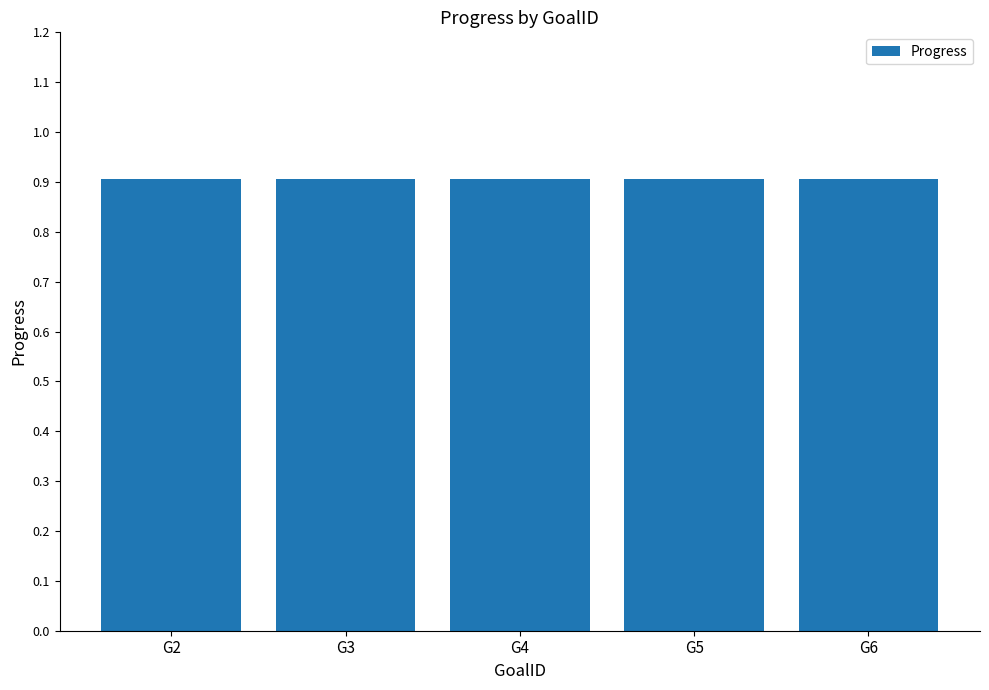

What is the sum of all Progress values?

4.5